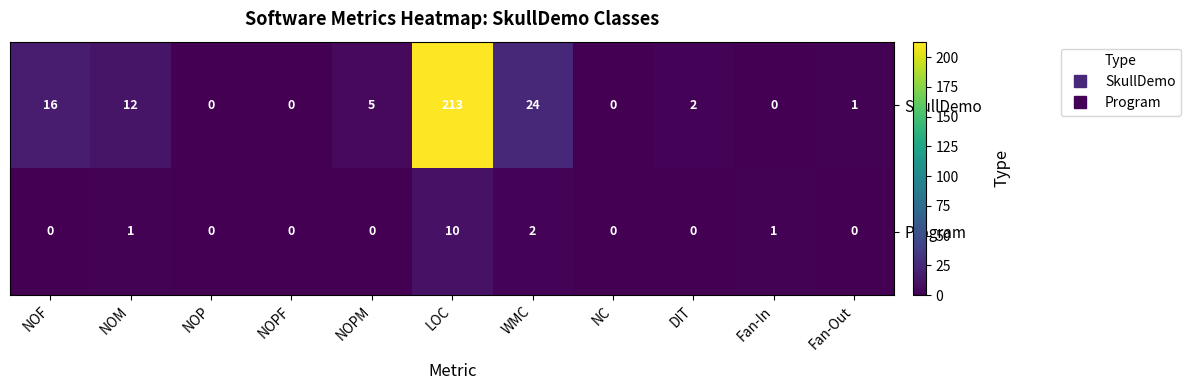

At which category is the sum across all series the highest?

LOC